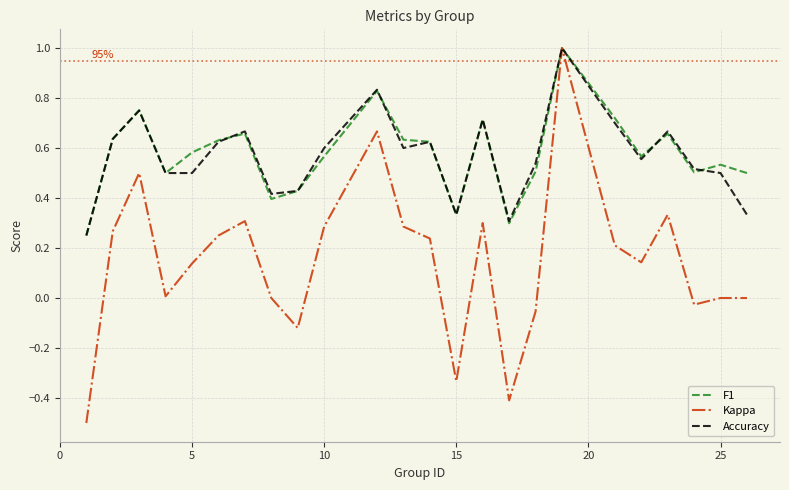

How many lines are shown in the chart?

3